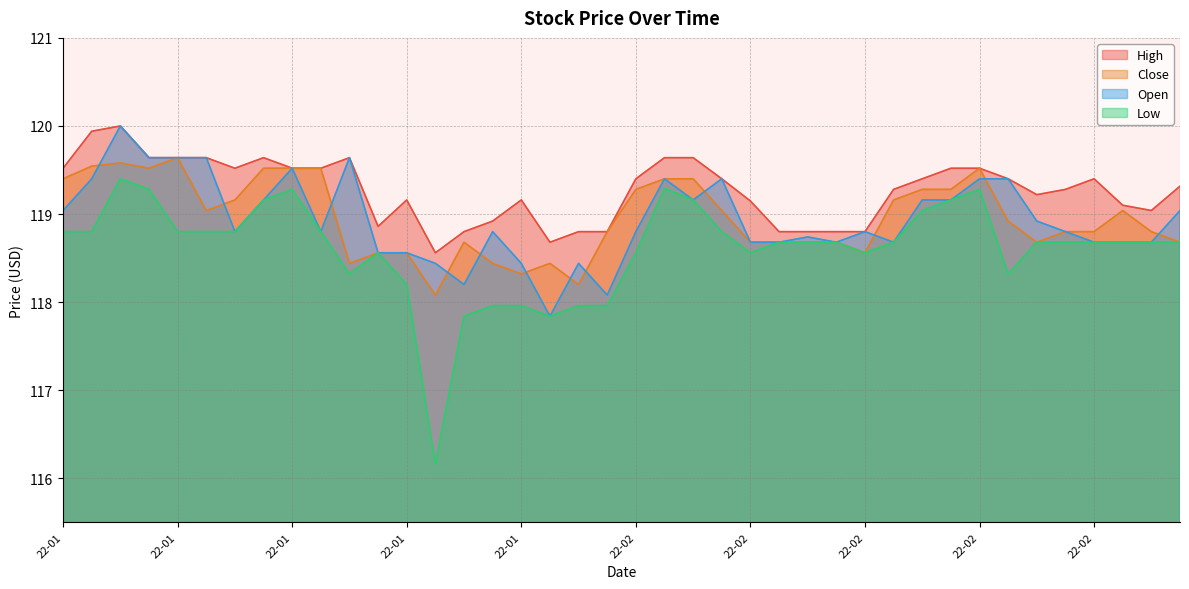

What is the value of the Open point at the 30th from the left?

118.7